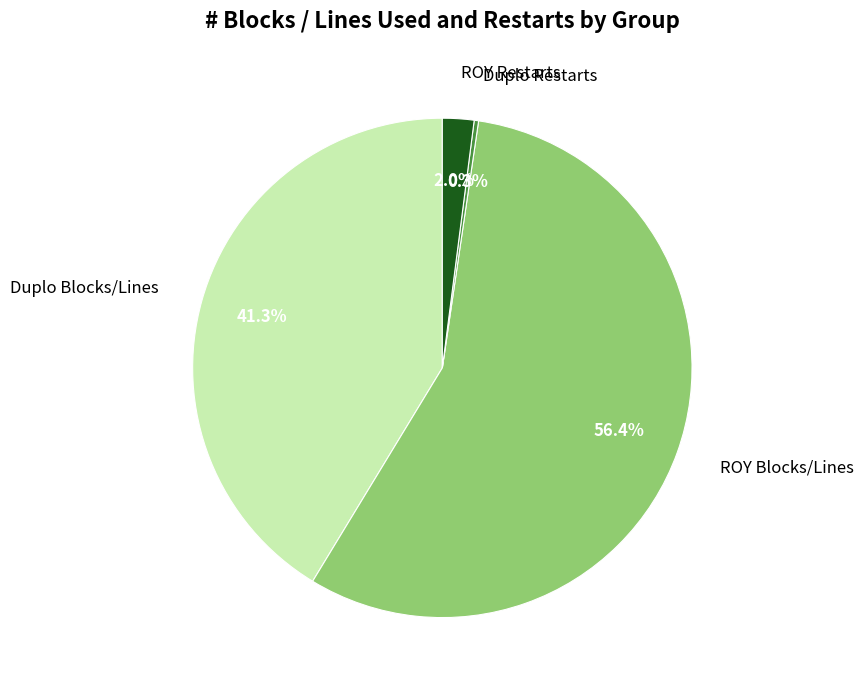

Which category has the biggest portion of the pie?

ROY Blocks/Lines